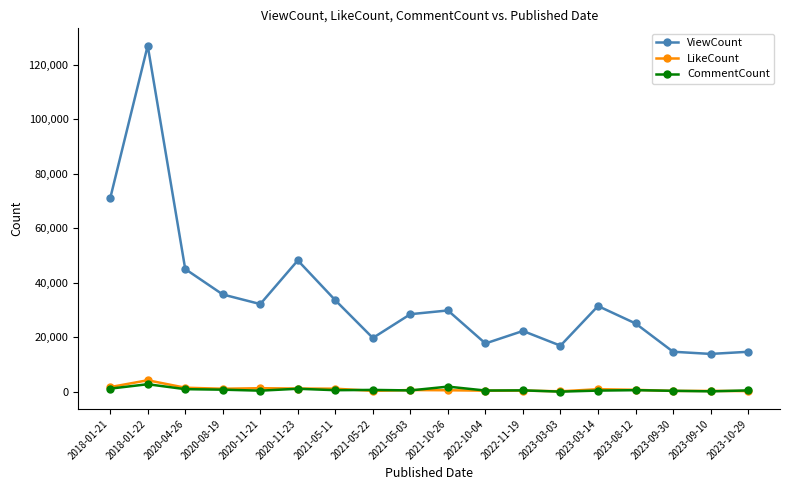

How many values in the LikeCount series are below 780?

9